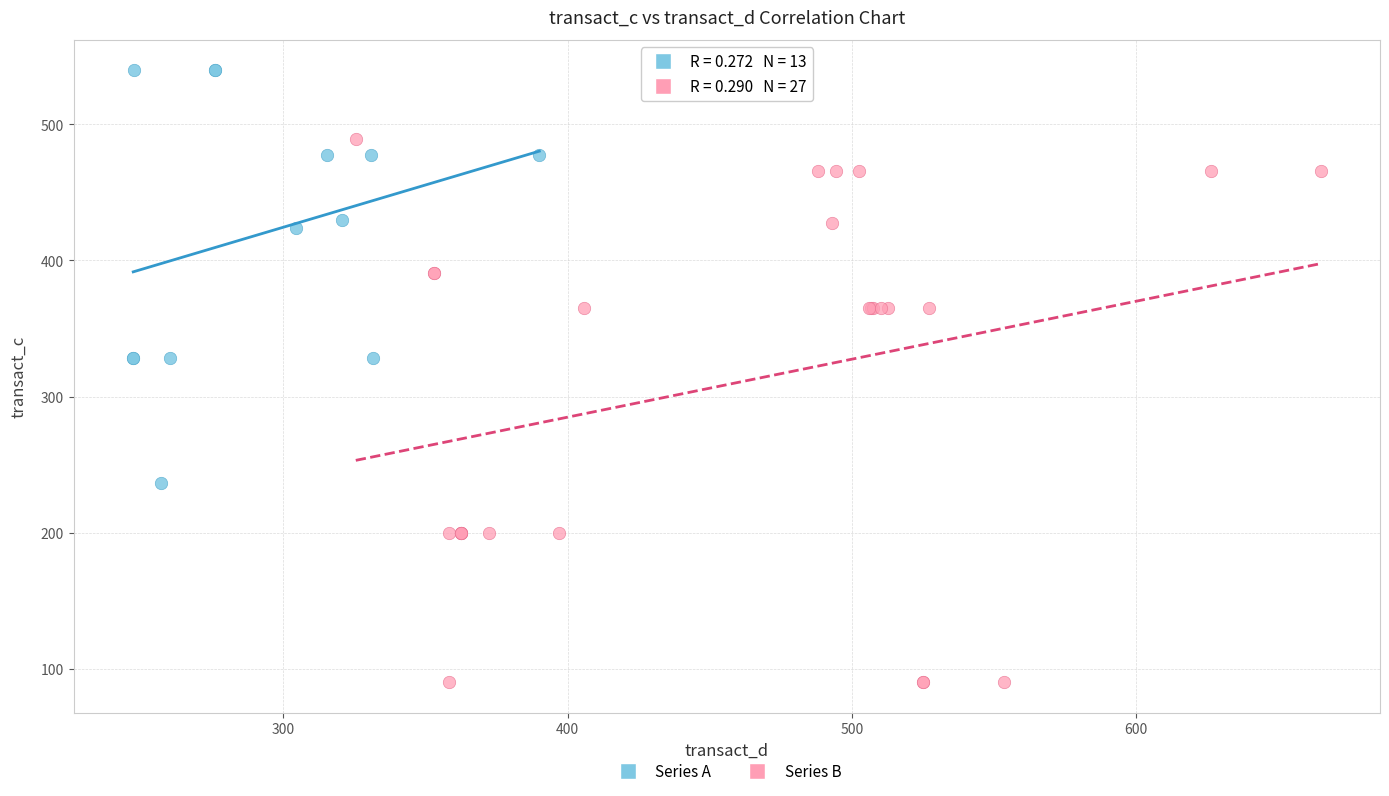

Which series reaches the minimum Y coordinate?

Series B